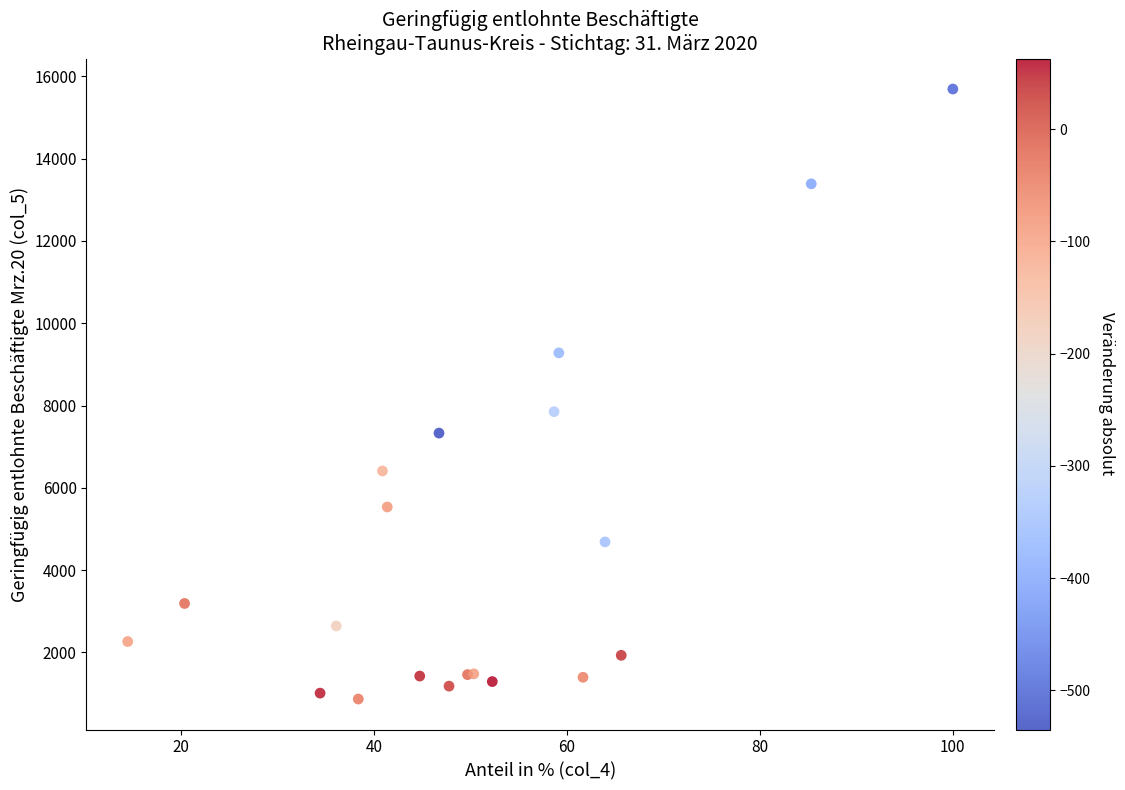

What Y value in the scatter plot is closest to 8280?

7852